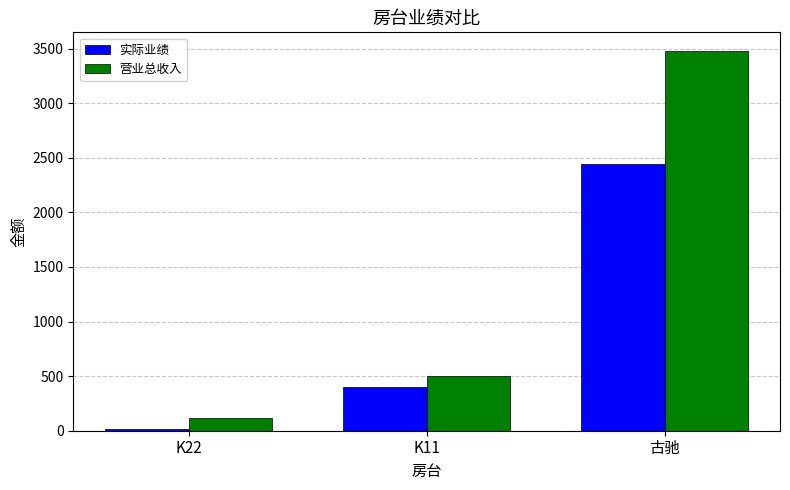

What are all the series names shown in the legend?

实际业绩, 营业总收入